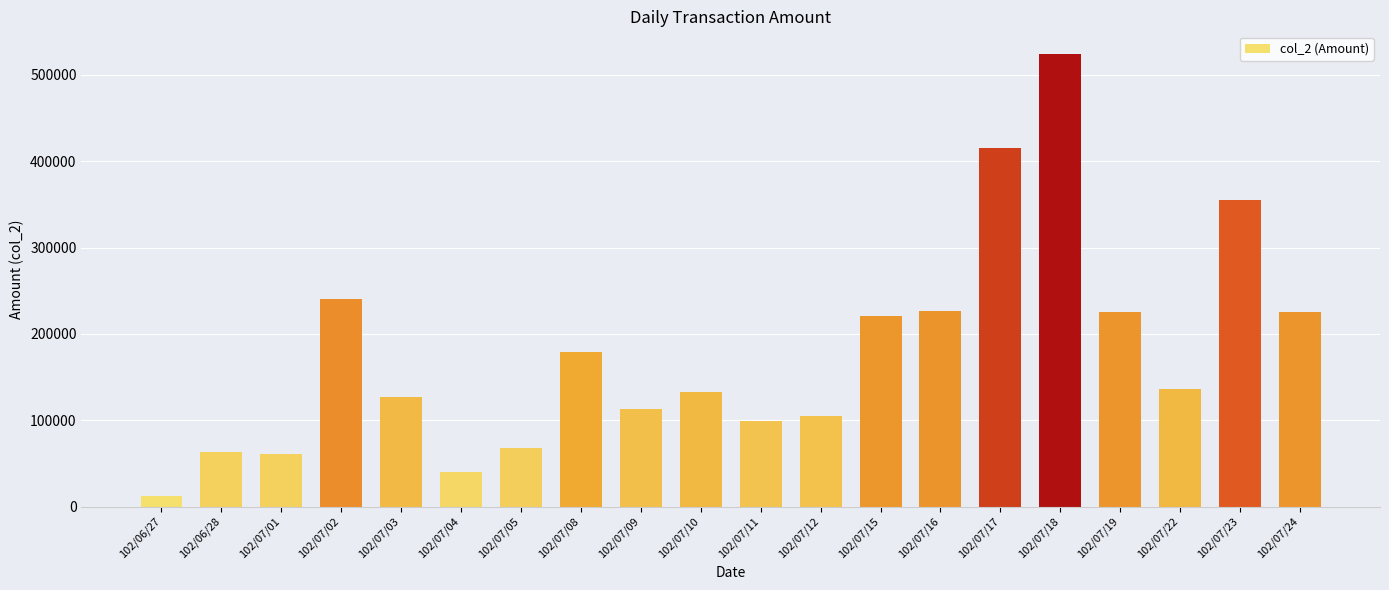

What is the change in value from 102/07/01 to 102/07/18?

+463210